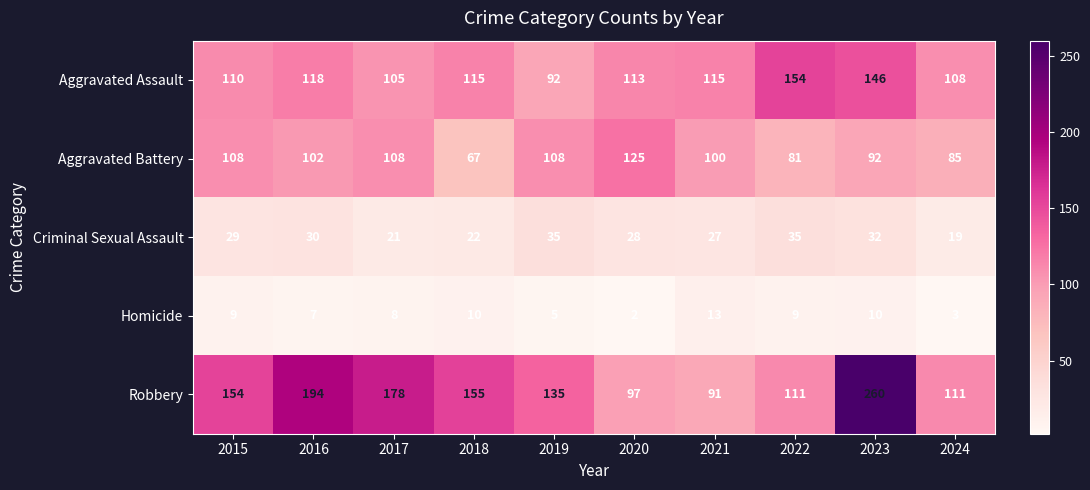

Which category has the highest value across all series?

2023